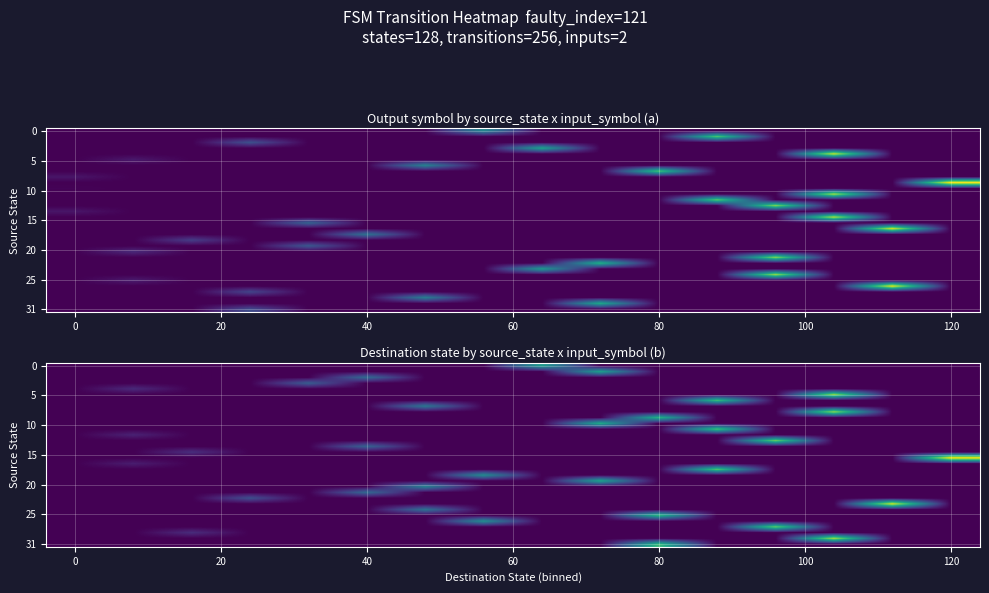

Which category has the highest value across all series?

120